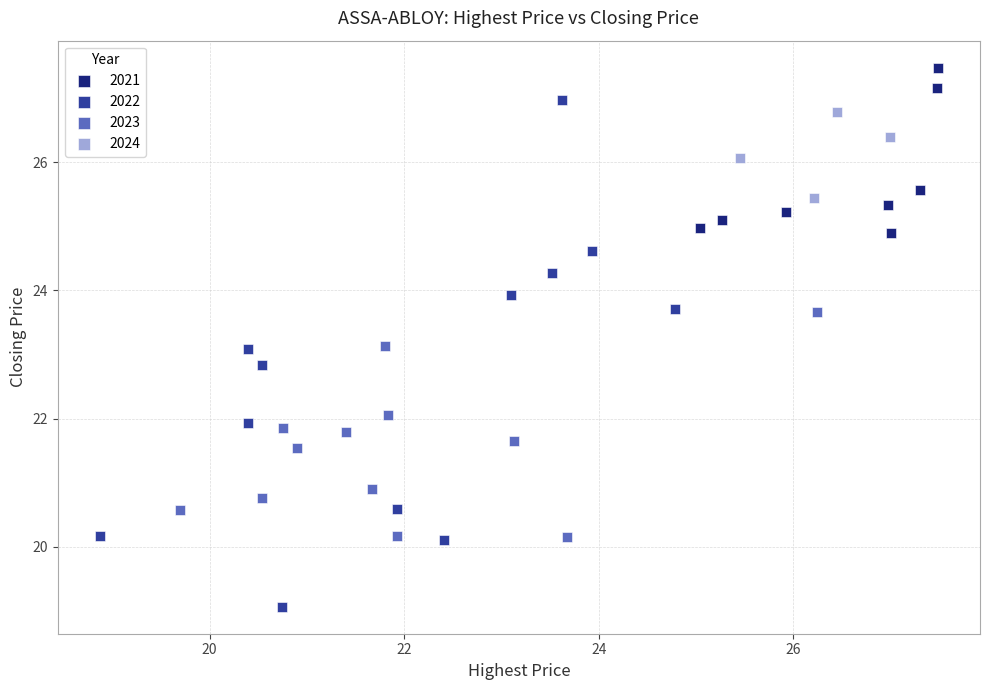

Which series contains the lowest Y value?

2022